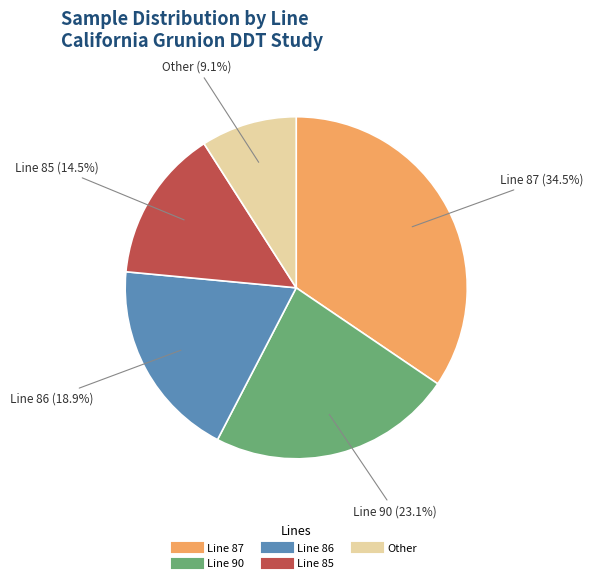

Is there a majority slice in this chart?

No